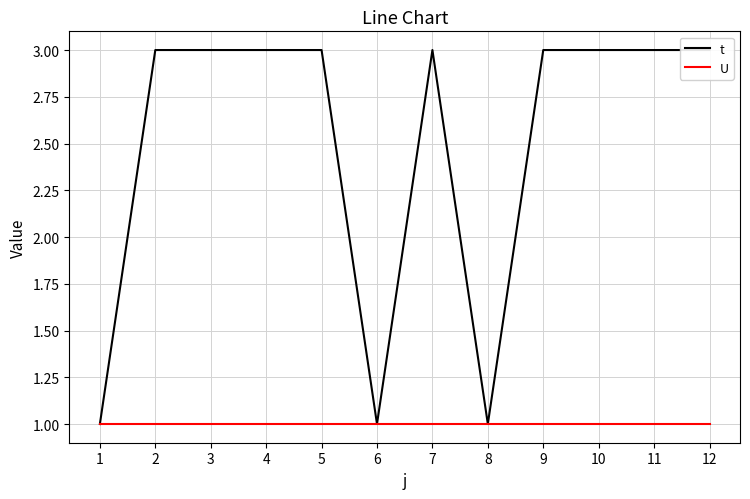

Where is U nearest to the value 1?

1